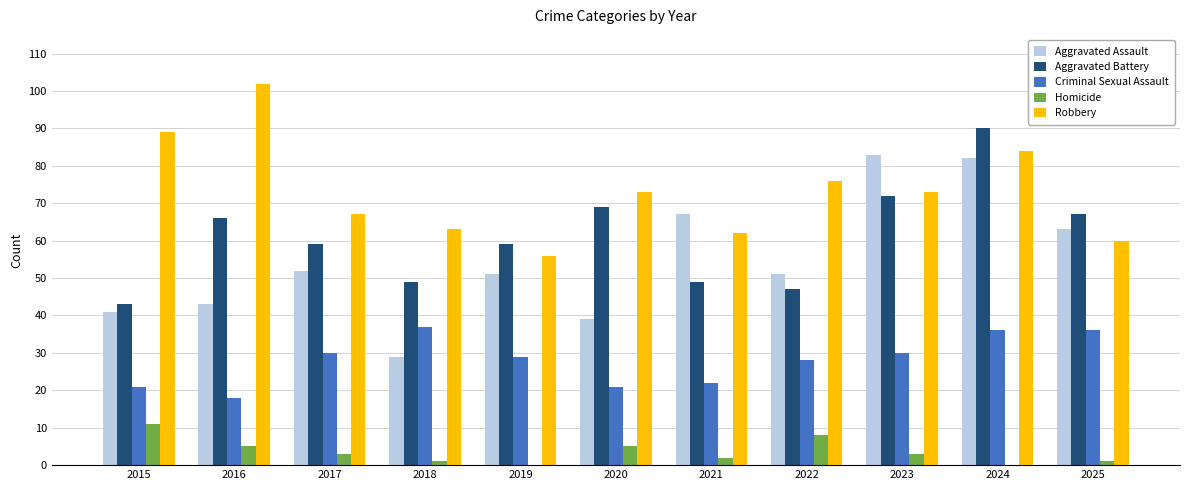

At which category is the sum across all series the highest?

2024